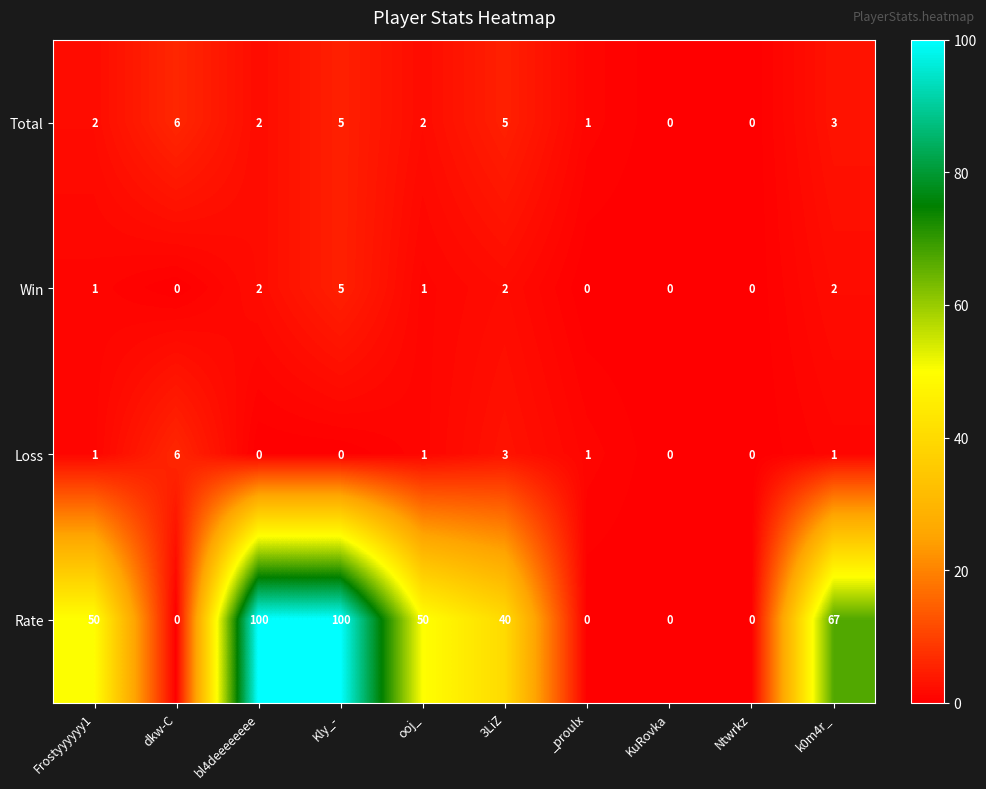

What is the sum of all Total values?

26